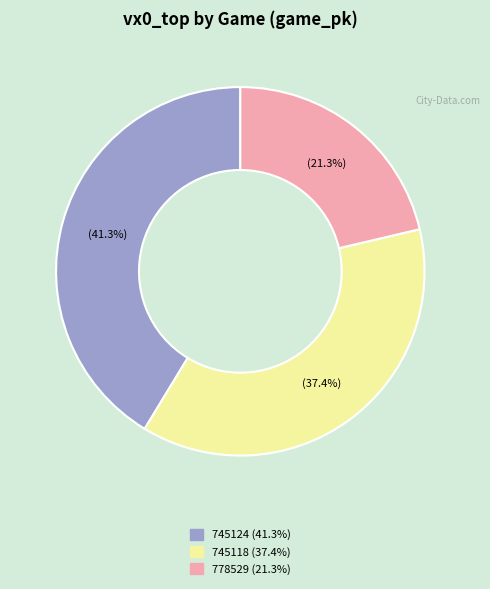

To the nearest percent, what is the average slice percentage?

33%